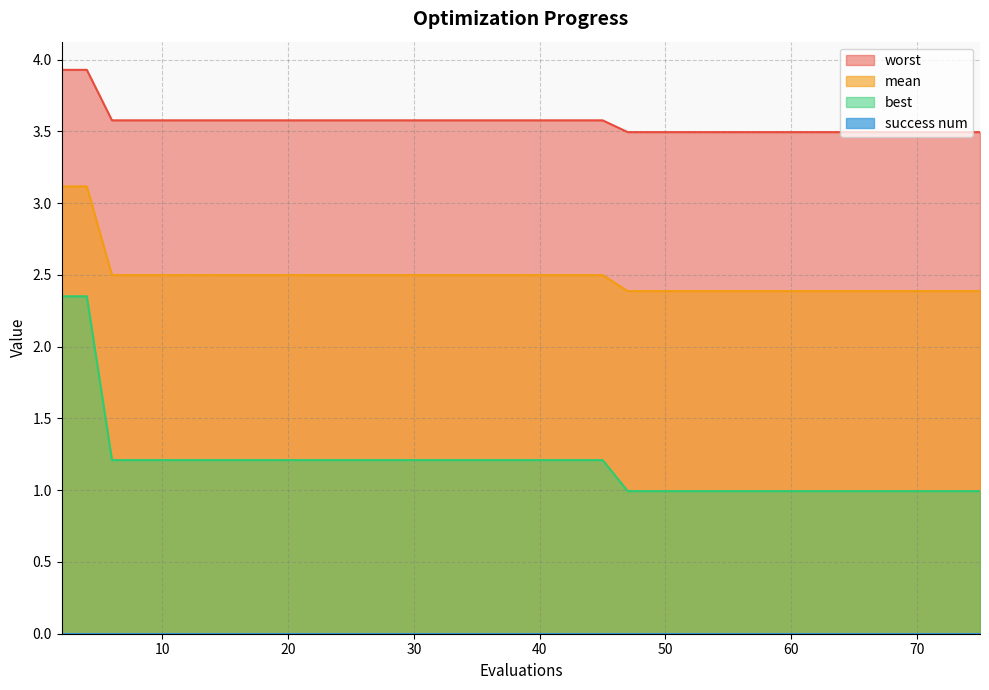

What is the value of the mean point at the 30th from the left?

2.4